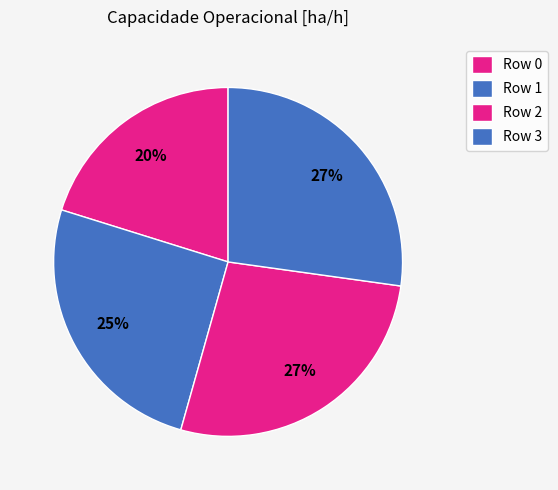

Count the number of slices in the pie.

4